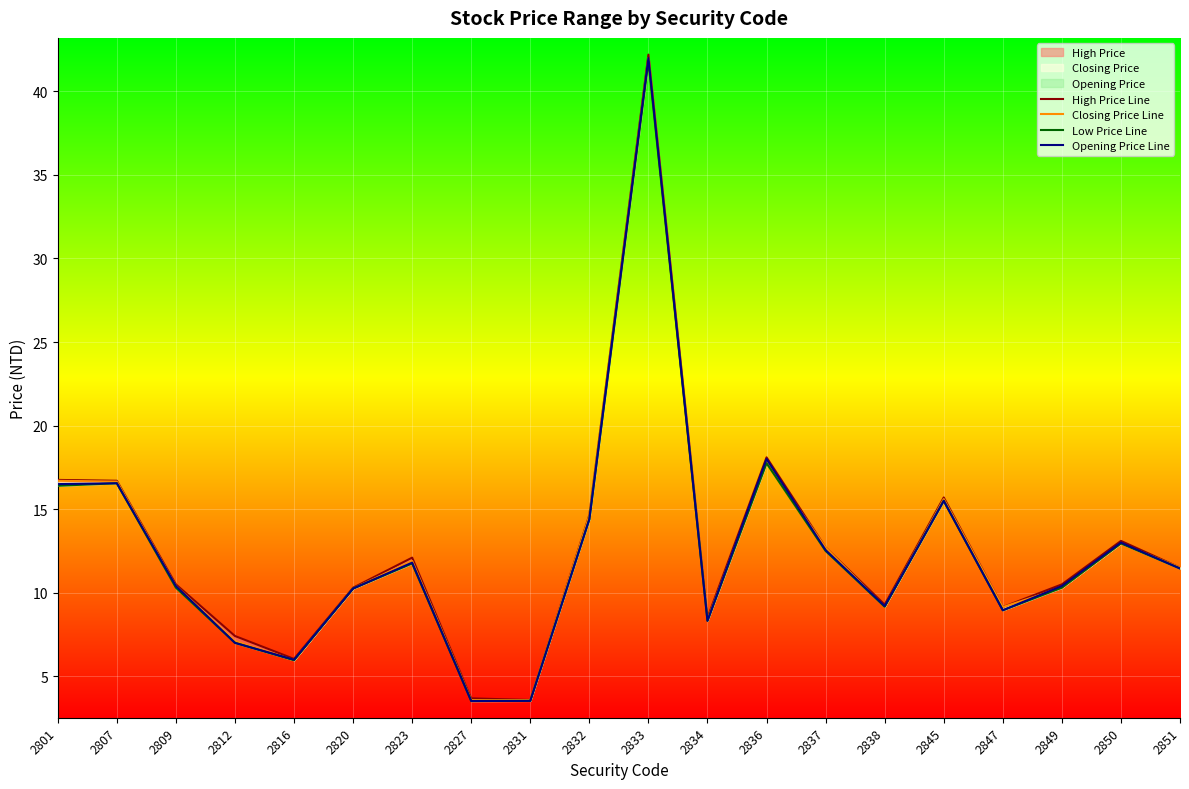

What is the greatest value displayed?

42.2